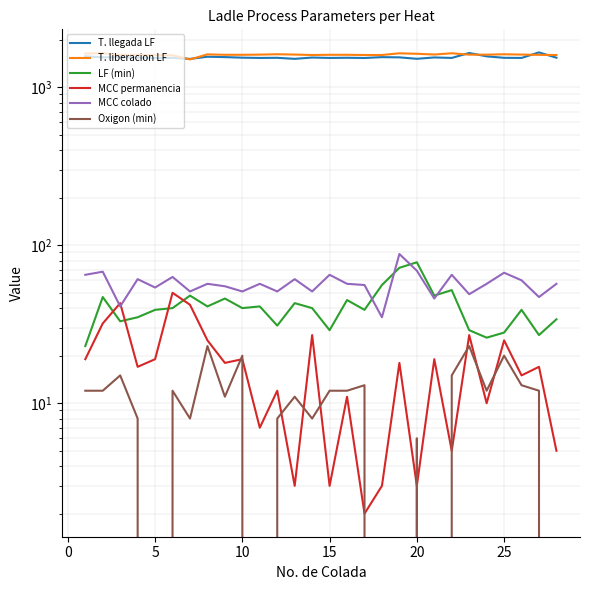

Reading left to right, list all the values displayed in this chart.

T. llegada LF: 1571	1546	1549	1541	1531	1534	1512	1560	1552	1539	1533	1536	1513	1542	1533	1537	1532	1551	1546	1514	1544	1533	1648	1569	1536	1533	1662	1538
T. liberacion LF: 1634	1642	1603	1605	1595	1594	1500	1615	1605	1605	1609	1618	1610	1600	1605	1605	1600	1600	1640	1629	1611	1641	1608	1608	1617	1610	1603	1600
LF (min): 23	47	33	35	39	40	48	41	46	40	41	31	43	40	29	45	39	56	72	78	48	52	29	26	28	39	27	34
MCC permanencia: 19	32	43	17	19	50	42	25	18	19	7	12	3	27	3	11	2	3	18	3	19	5	27	10	25	15	17	5
MCC colado: 65	68	41	61	54	63	51	57	55	51	57	51	61	51	65	57	56	35	88	69	46	65	49	57	67	60	47	57
Oxigon (min): 12	12	15	8	0	12	8	23	11	20	0	8	11	8	12	12	13	0	0	6	0	15	23	12	20	13	12	0